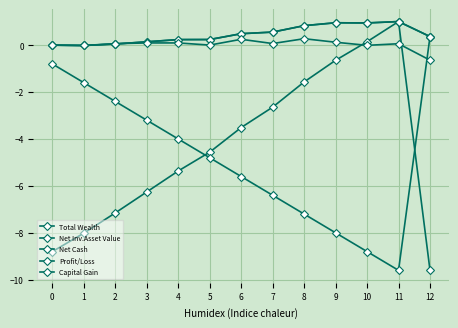

Is this an area chart (filled region under the line)?

No